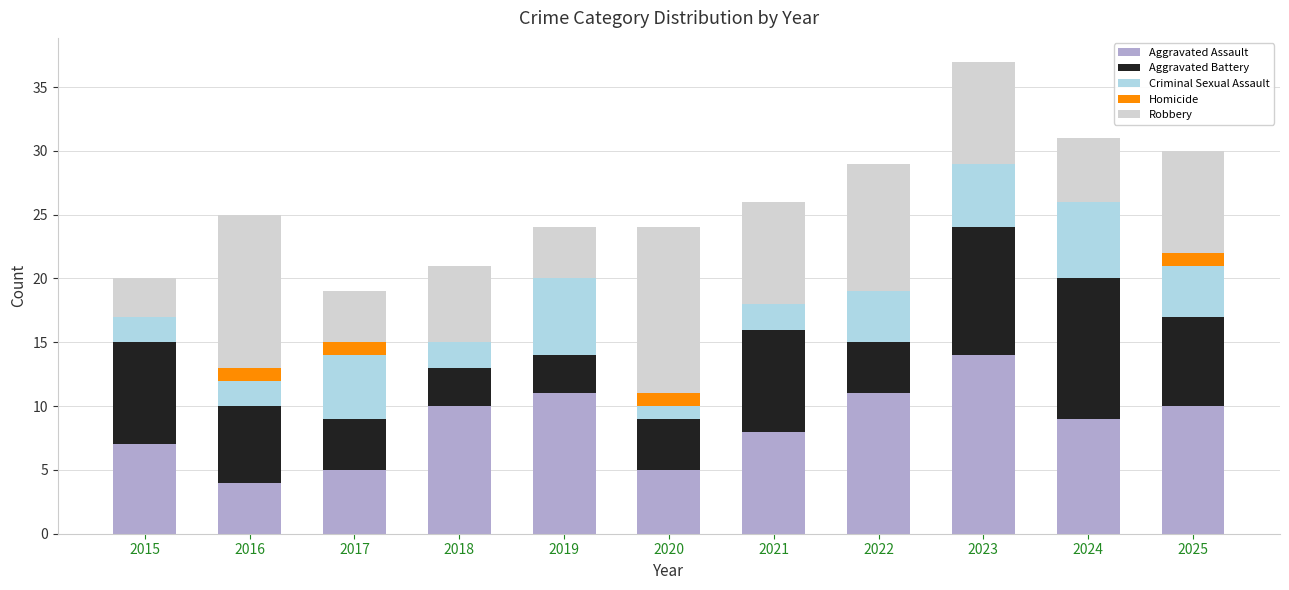

Is it true that Aggravated Assault equals 5 at 2017?

True